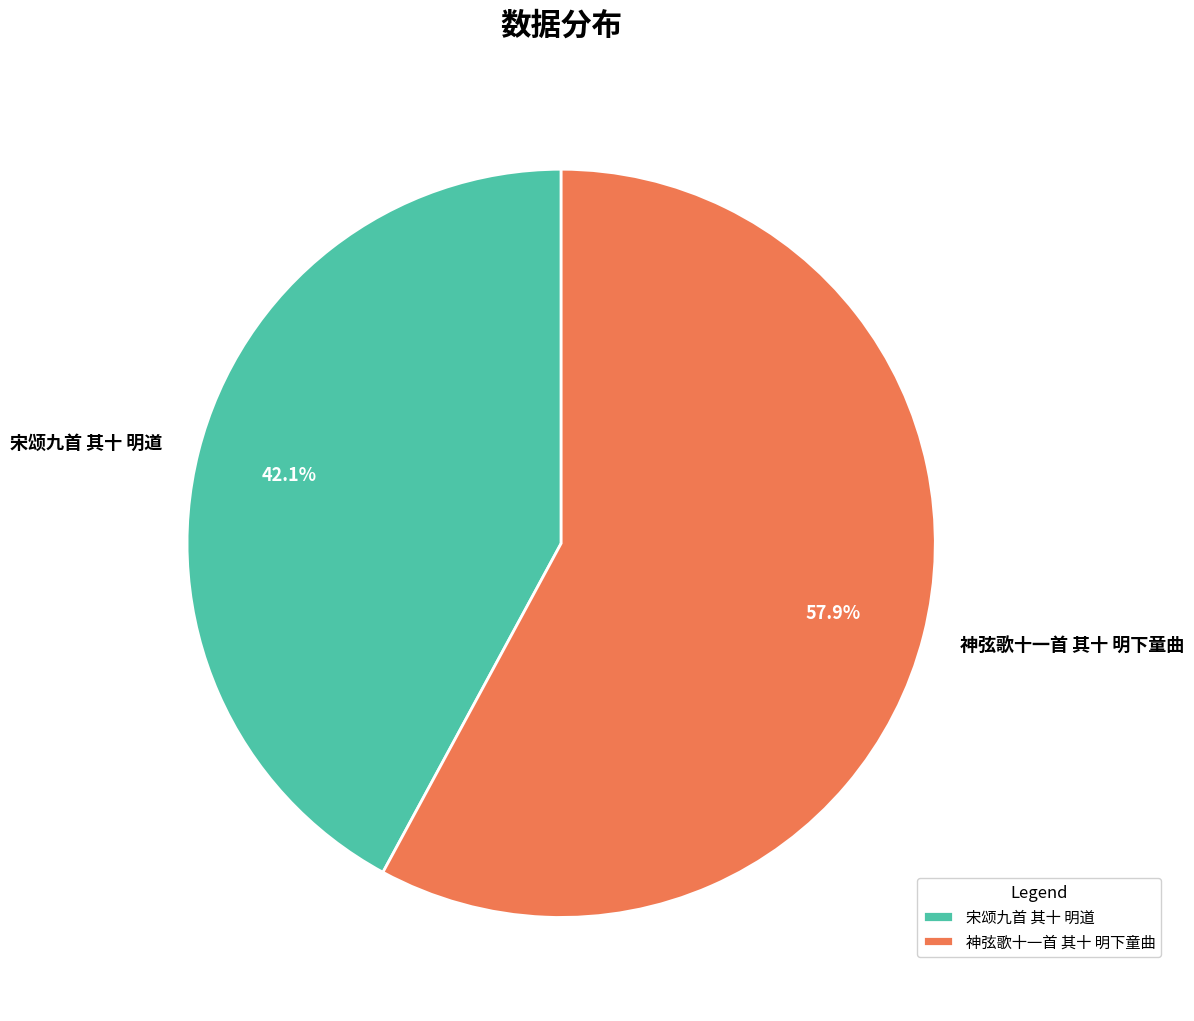

Do 宋颂九首 其十 明道 and 神弦歌十一首 其十 明下童曲 together represent more than half of the pie?

Yes